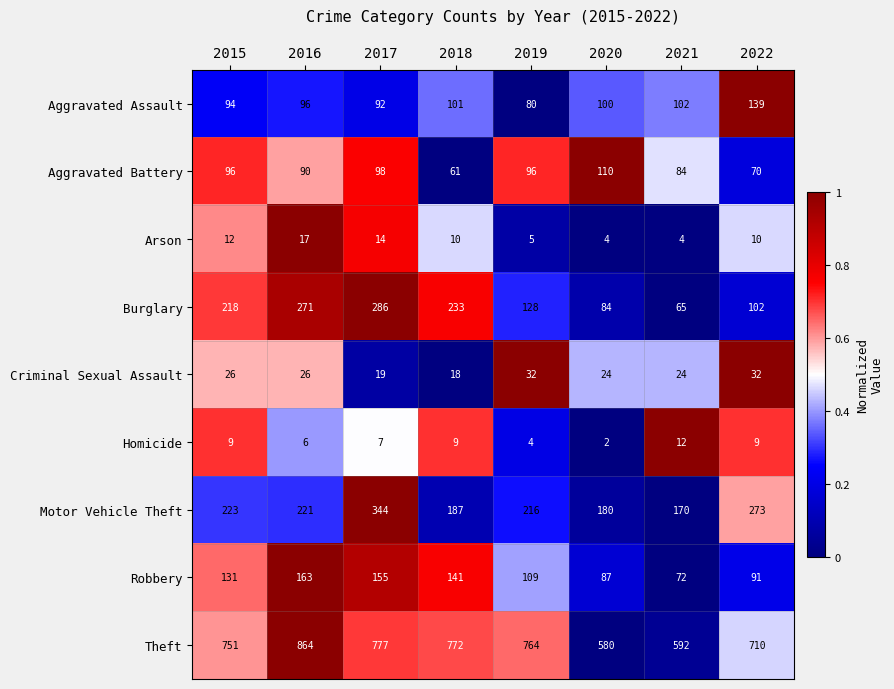

Rank the series at 2018 from lowest to highest value.

Homicide, Arson, Criminal Sexual Assault, Aggravated Battery, Aggravated Assault, Robbery, Motor Vehicle Theft, Burglary, Theft